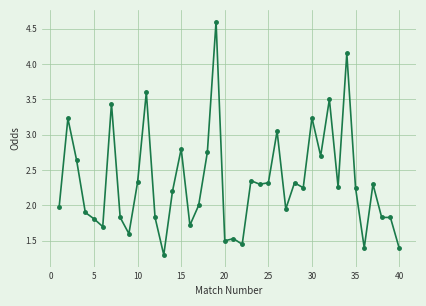

What is the difference between the maximum and minimum values?

3.3